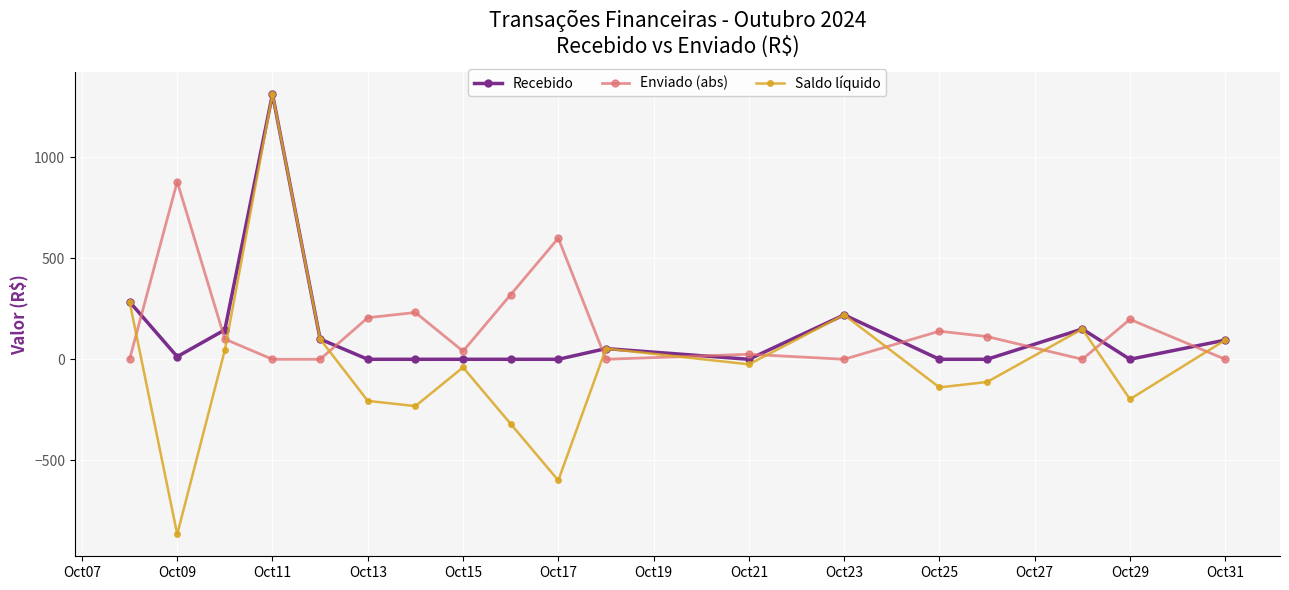

What is the difference between the second highest and second lowest values in the Enviado (abs) series?

600.0